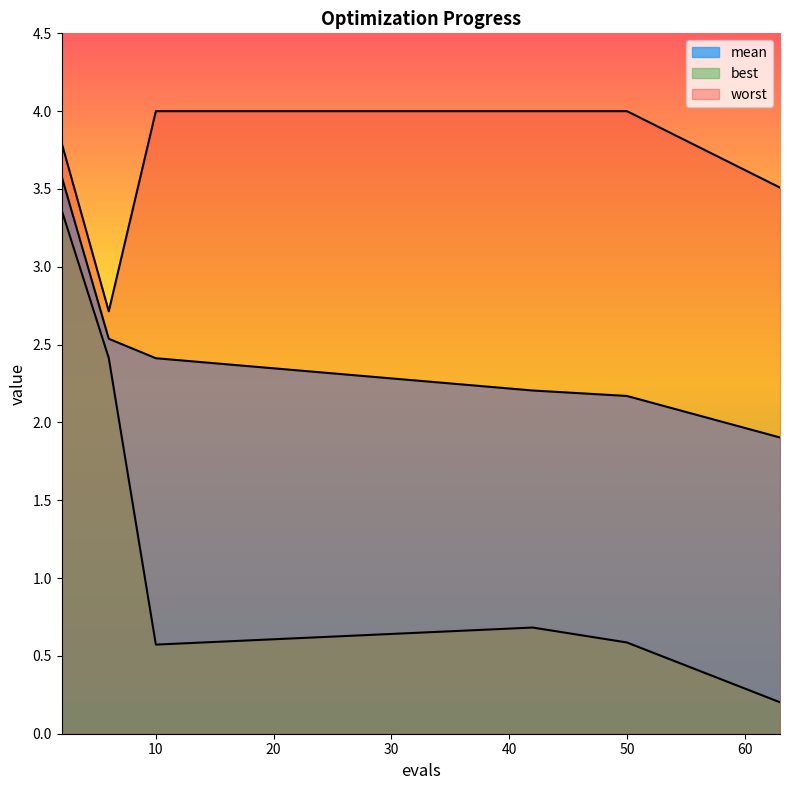

What is the average value of the mean series?

2.5